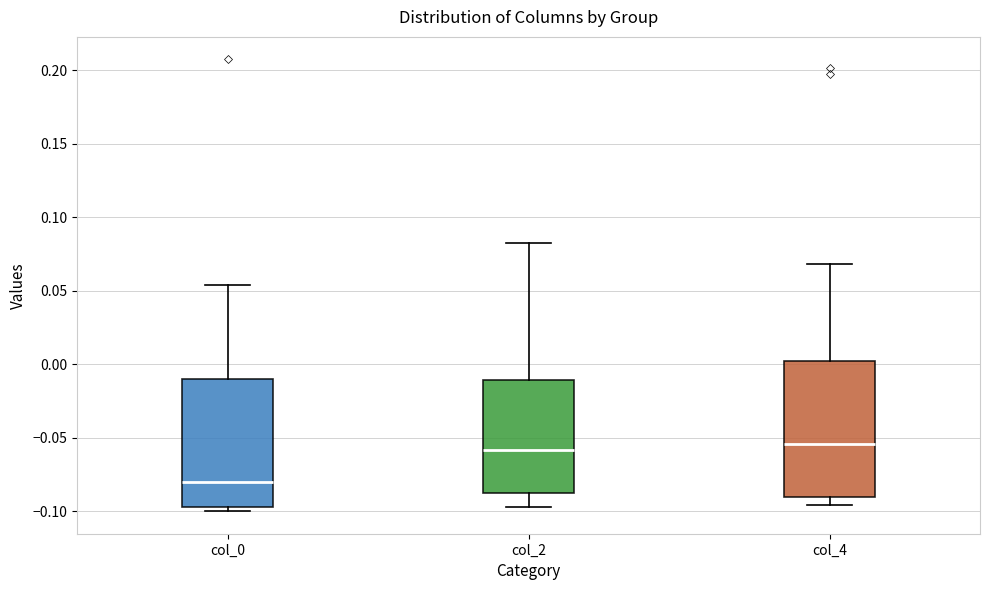

Where is the upper edge of the box for col_0 on the y-axis? The values are not printed on the chart, so give them approximately, as read against the axis.

-0.010